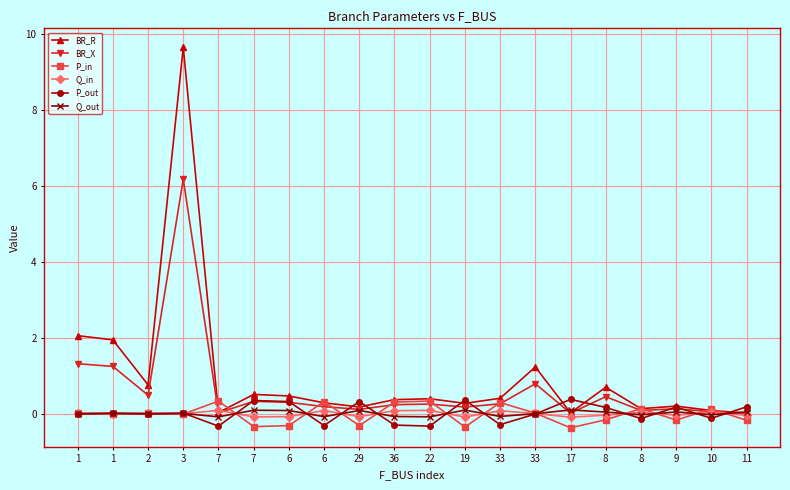

True or false: P_out and Q_out intersect in this chart.

True